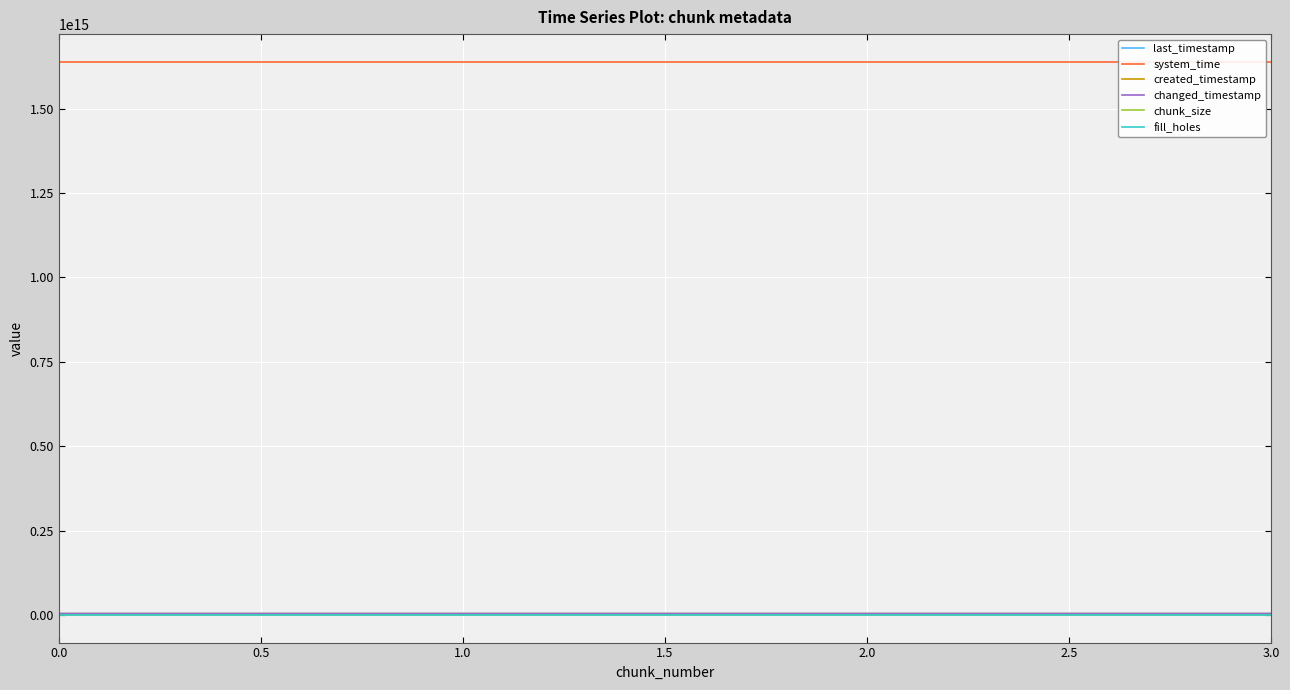

True or false: changed_timestamp and last_timestamp intersect in this chart.

False